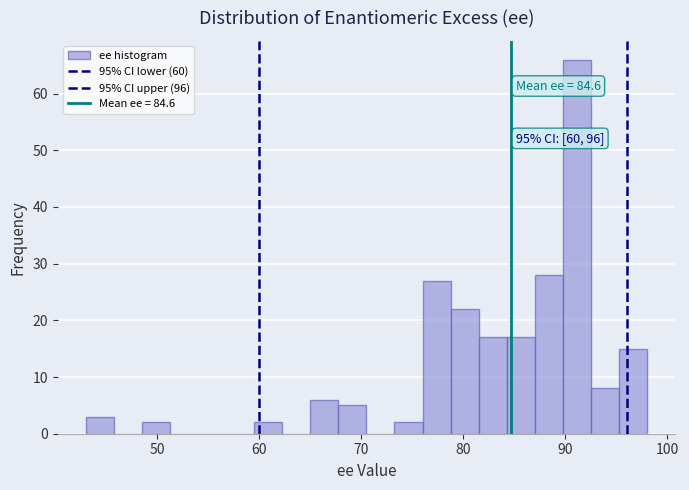

Read against the x-axis, roughly where is the centre of the tallest bar?

91